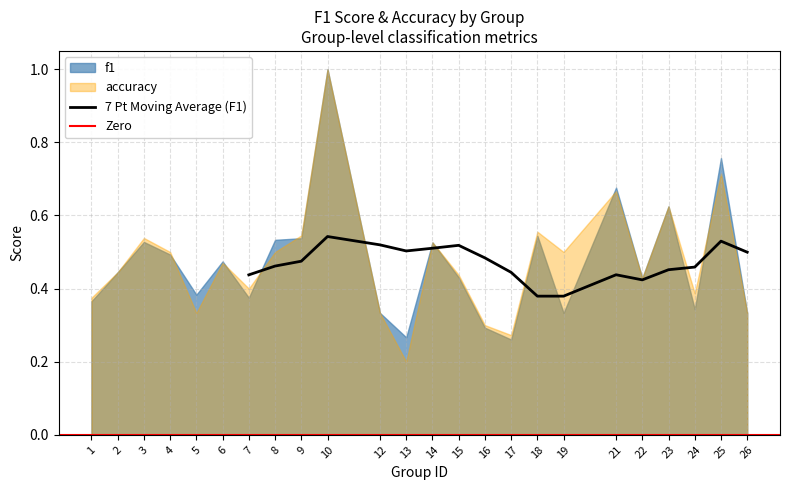

How many f1 values are between 0 and 1?

24